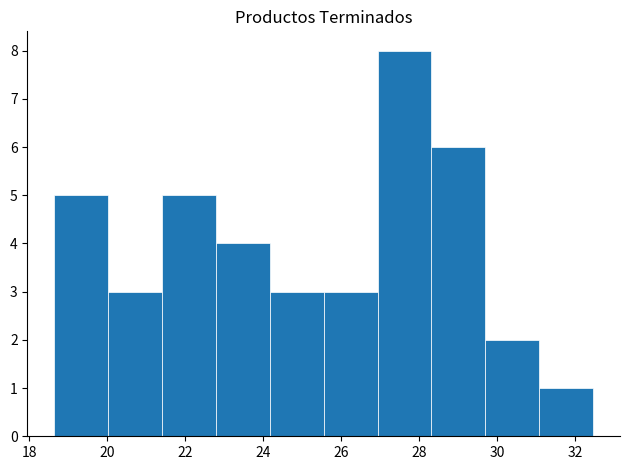

Over which range of the x-axis is the bar tallest?

27.0 to 28.4